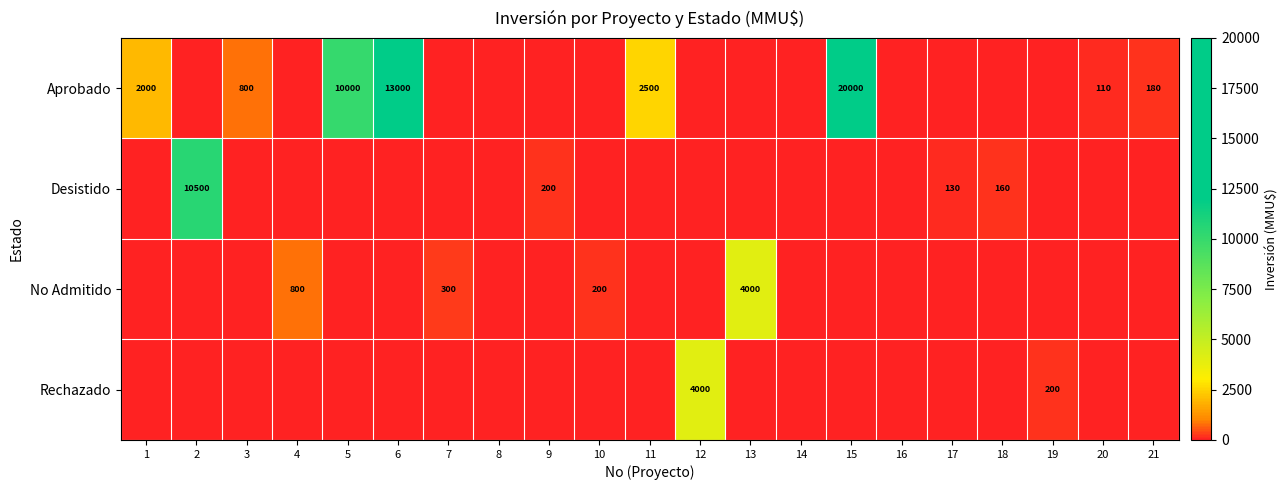

Is it true that No Admitido equals 200 at 10?

True